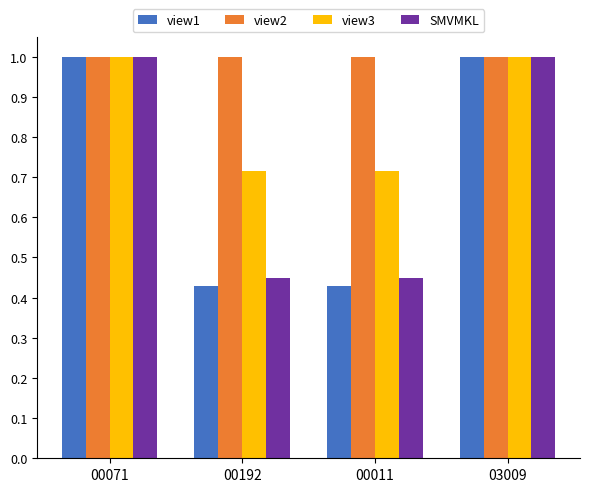

What is the total value across all series at 03009?

4.0